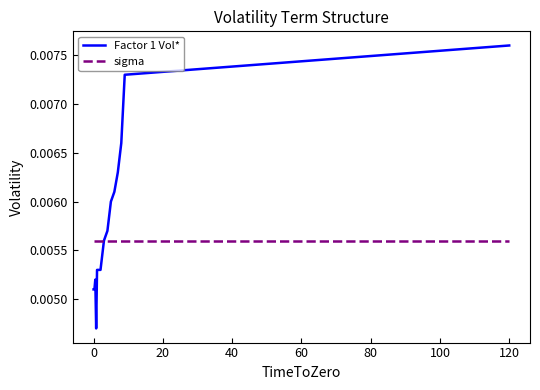

List the series in order of their overall mean, highest first.

Factor 1 Vol*, sigma